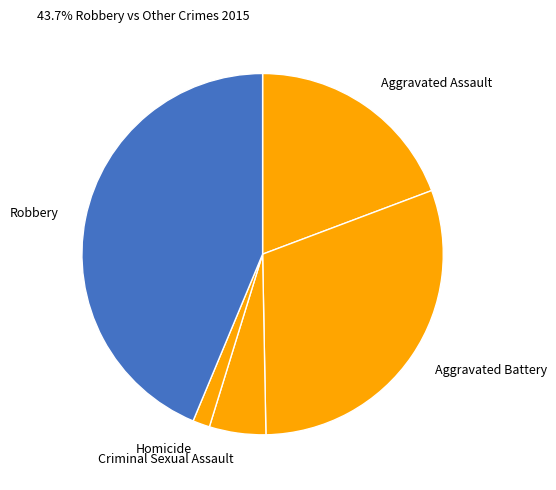

What is the largest slice in the pie chart?

Robbery